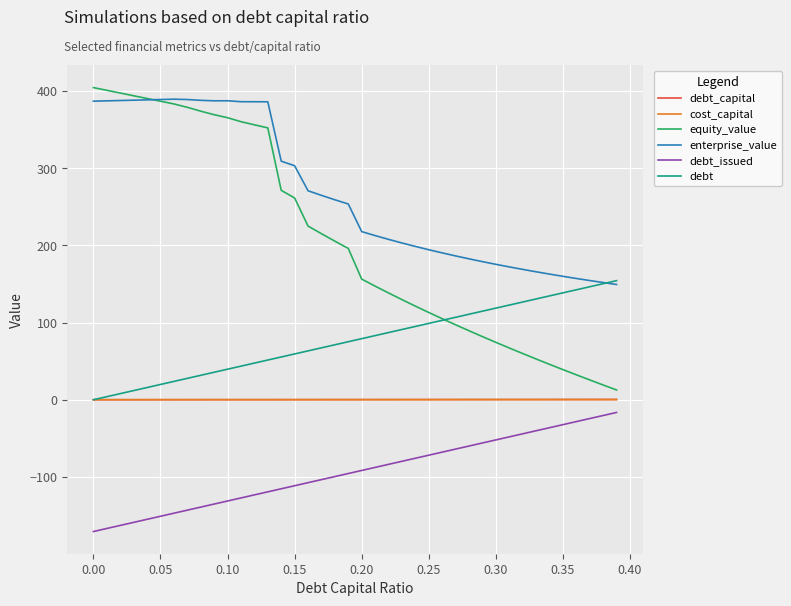

What is the smallest value displayed?

-170.8